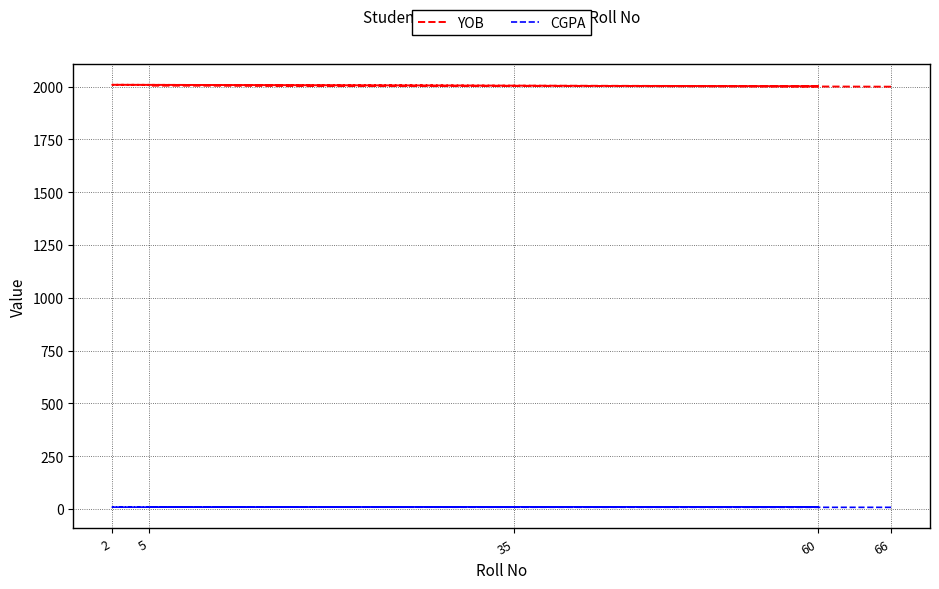

At which label is YOB closest to 2004?

35